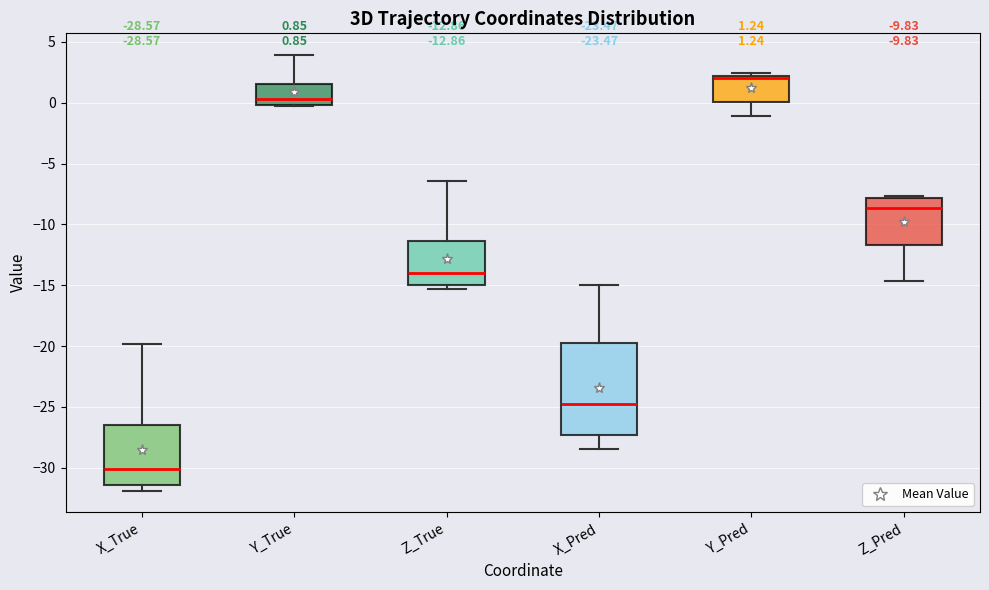

Which box is the tallest, from its lower edge to its upper edge?

X_Pred